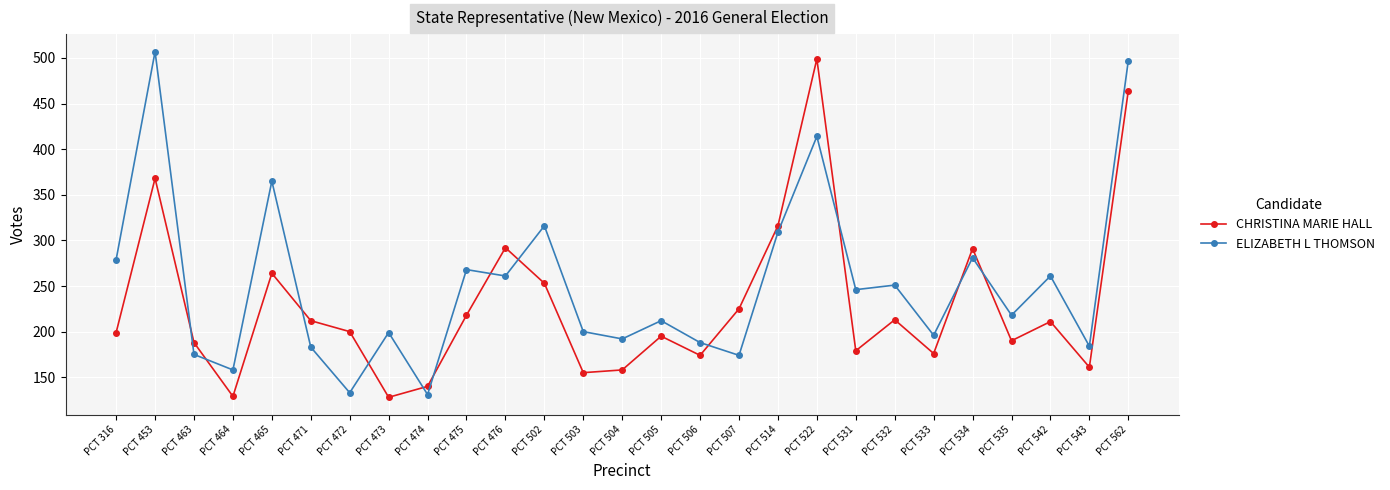

What is the average value of the CHRISTINA MARIE HALL series?

230